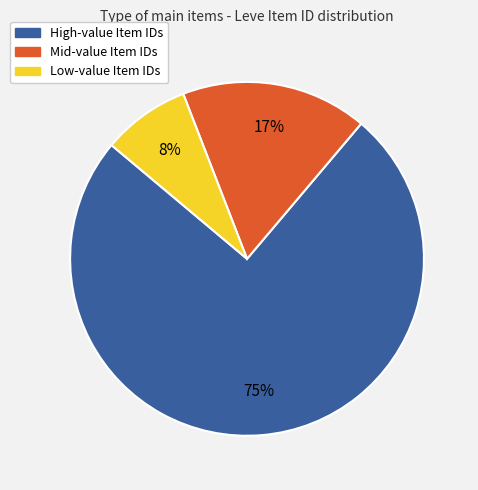

True or false: Mid-value Item IDs accounts for 17% of the total.

True